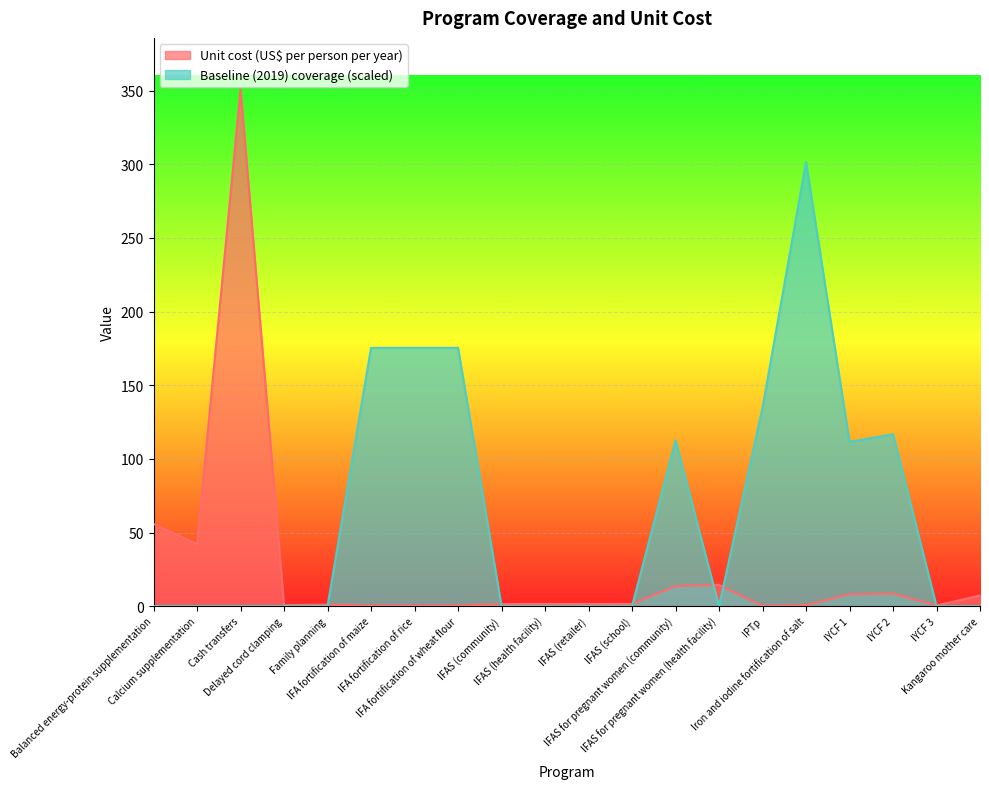

Count the number of categories in the chart.

20